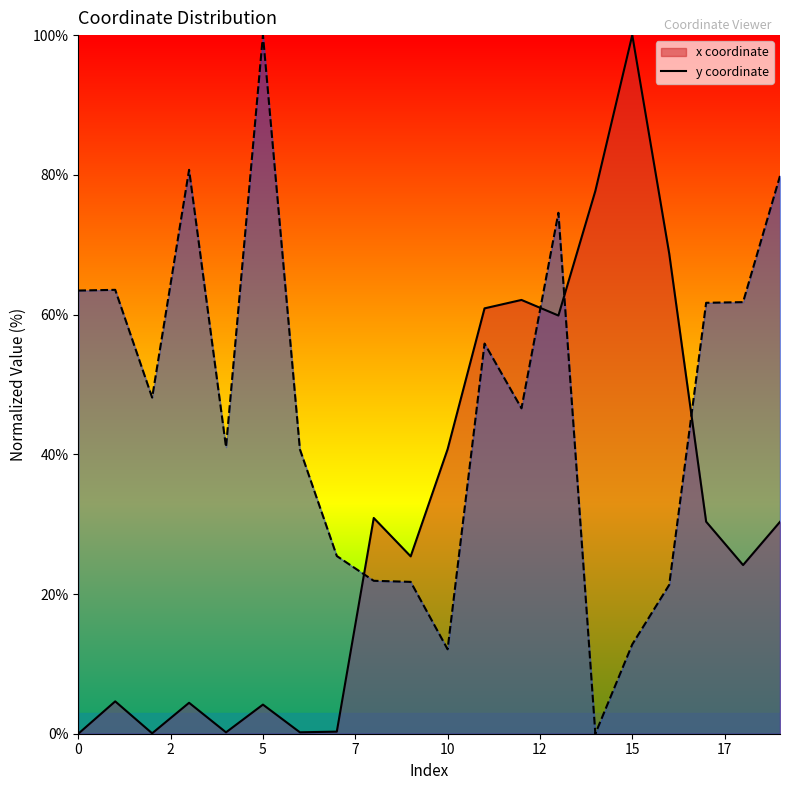

How many times do x_line and y_line cross each other?

4